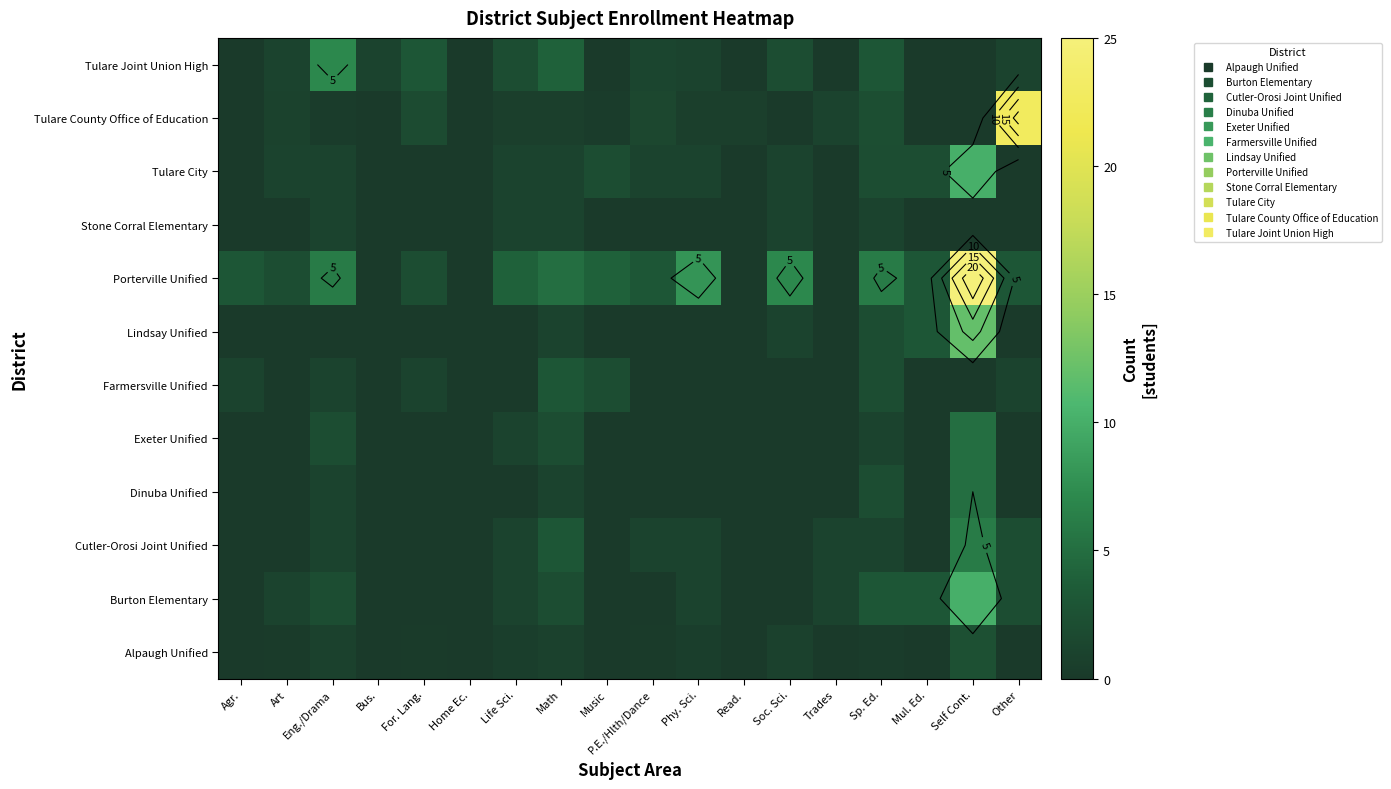

At which label does Exeter Unified reach its minimum?

Agr.